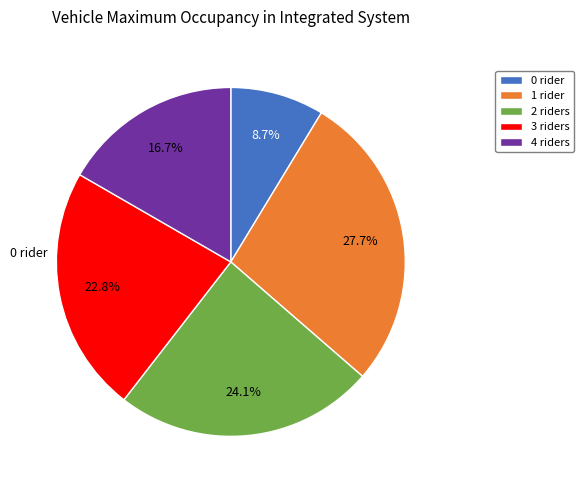

To the nearest percent, what is the average slice percentage?

20%